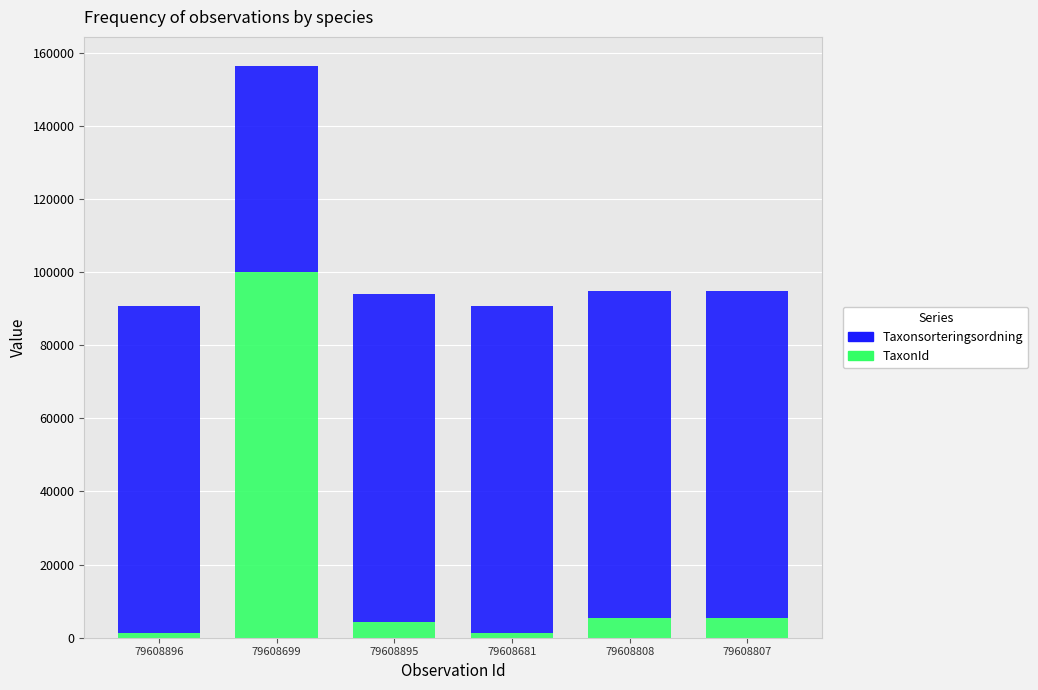

How many data points does each series have?

6